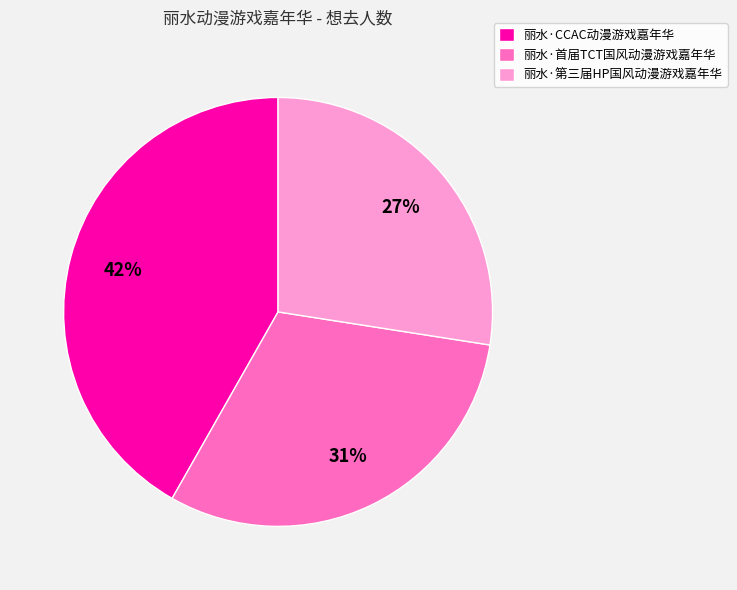

Is there any slice that represents more than half of the pie?

No